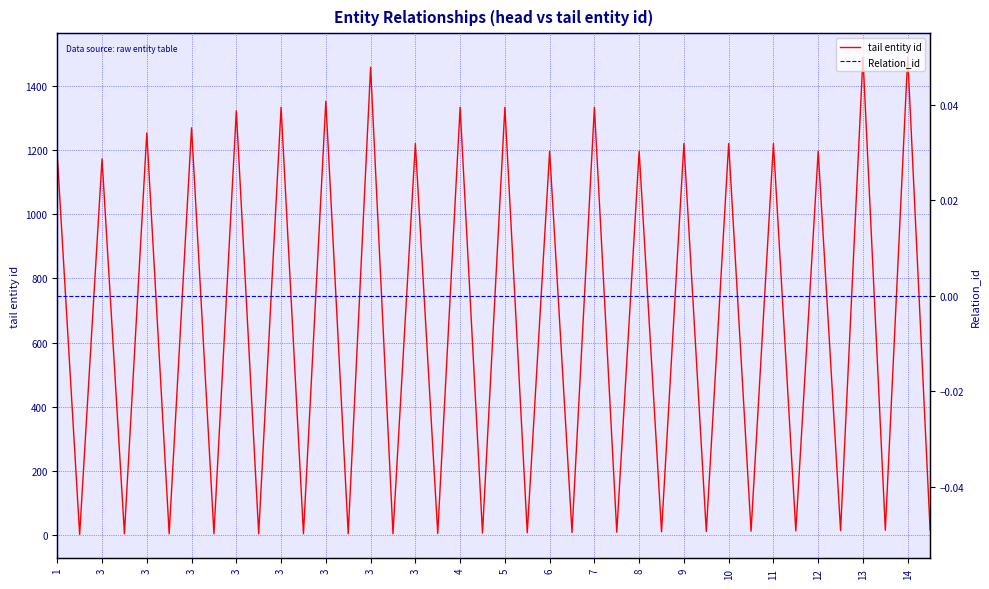

True or false: tail entity id and Relation_id intersect in this chart.

False